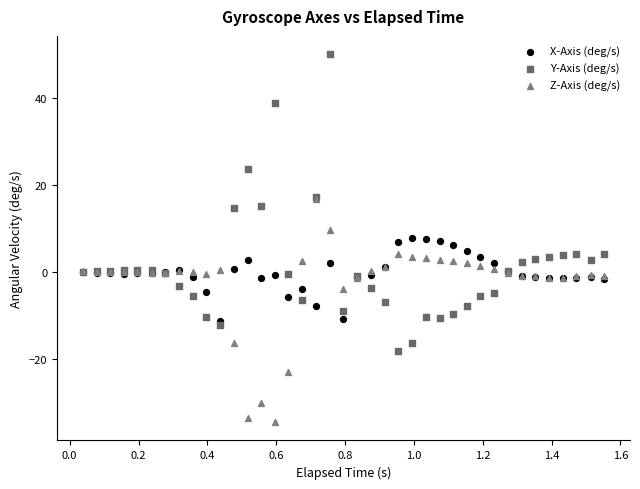

What are all the series names shown in the legend?

X-Axis (deg/s), Y-Axis (deg/s), Z-Axis (deg/s)